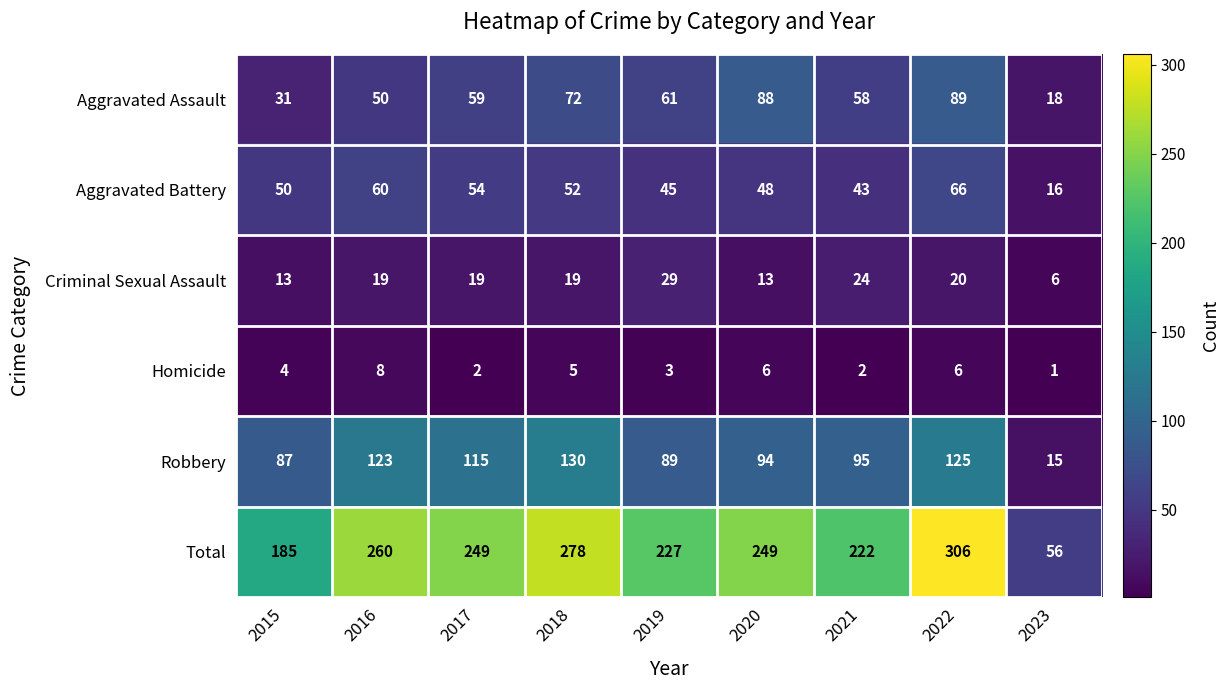

What is the difference between the Robbery values at 2015 and 2021?

8